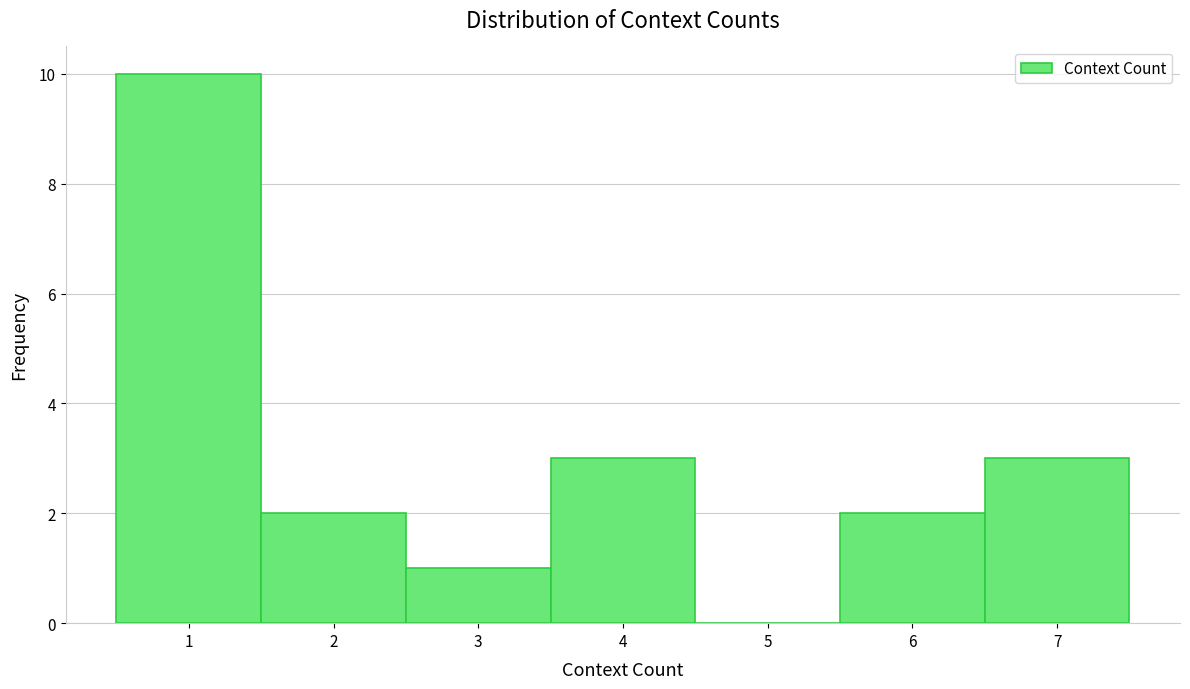

Reading left to right, transcribe this chart: for each bar, give the range it covers on the x-axis and its height. The values are not printed on the chart, so give them approximately, as read against the axis.

0.5 to 1.5: 10
1.5 to 2.5: 2
2.5 to 3.5: 1
3.5 to 4.5: 3
4.5 to 5.5: 0
5.5 to 6.5: 2
6.5 to 7.5: 3